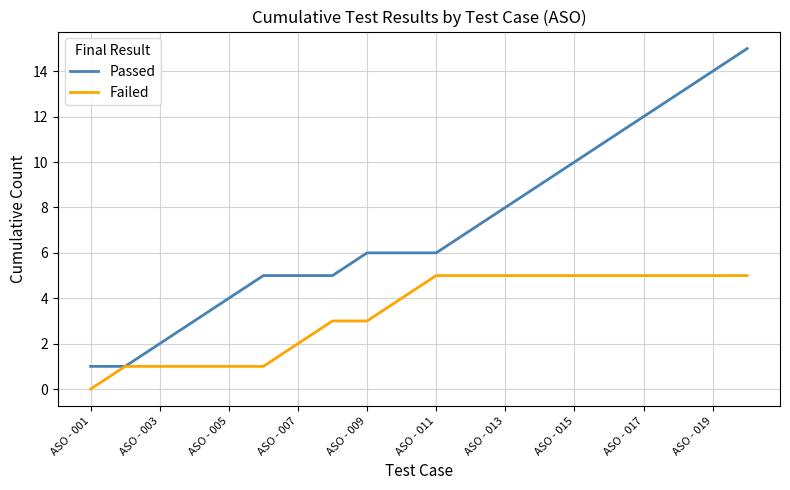

Rank the series by their maximum value, from lowest to highest.

Failed, Passed